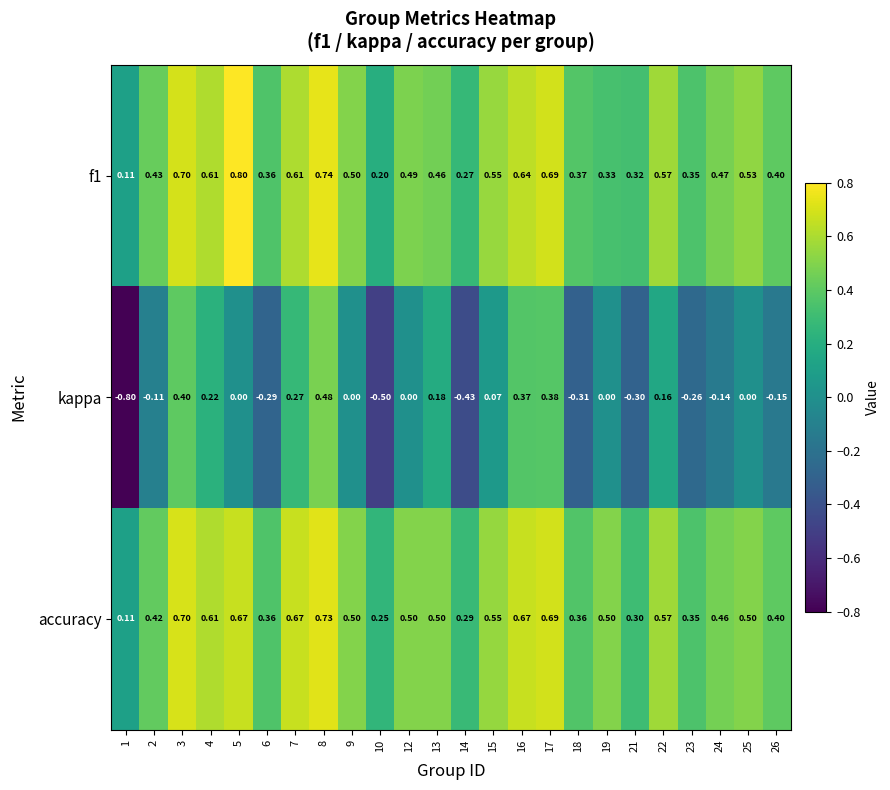

At how many categories does at least one series exceed 0?

24